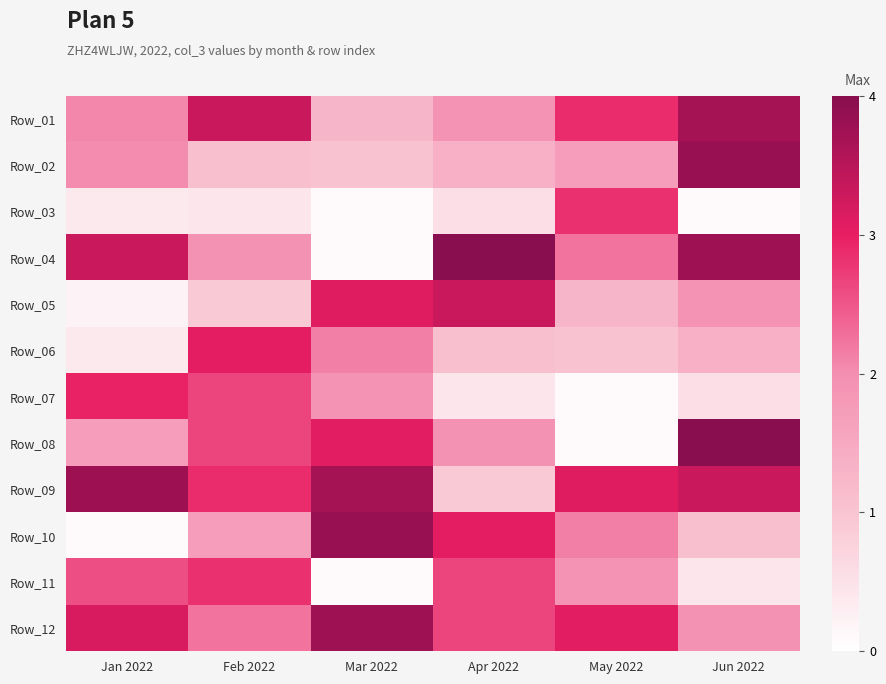

What is the greatest value displayed?

4.0